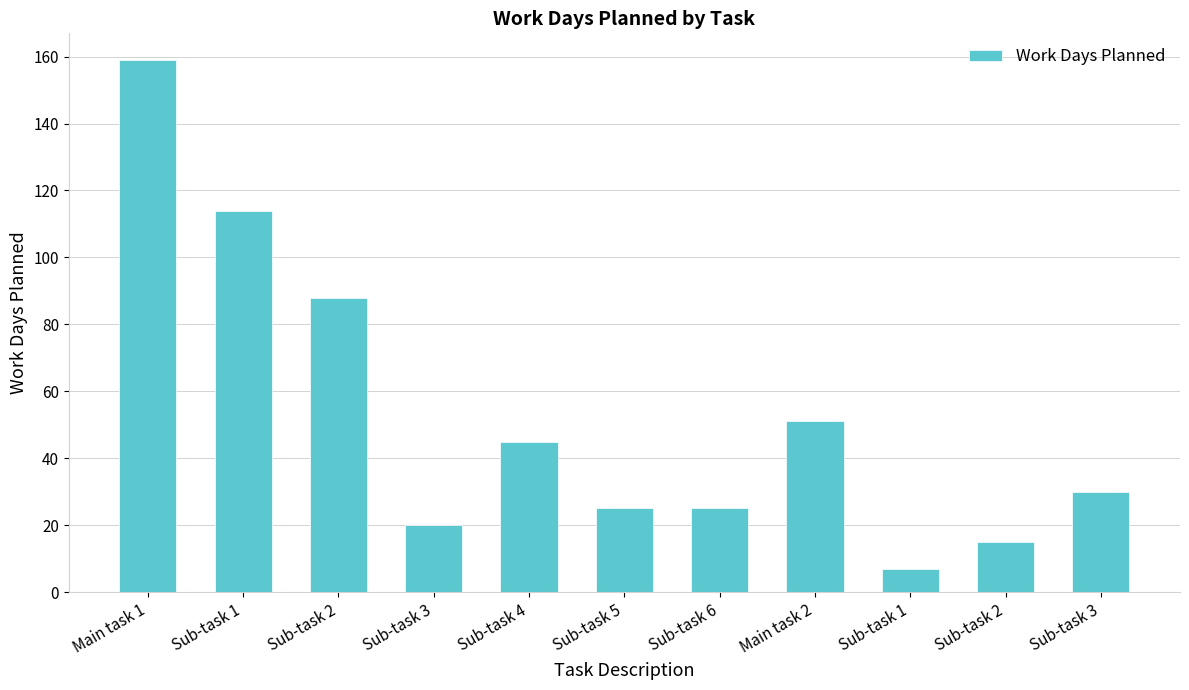

Where does the data first go above 30?

Main task 1